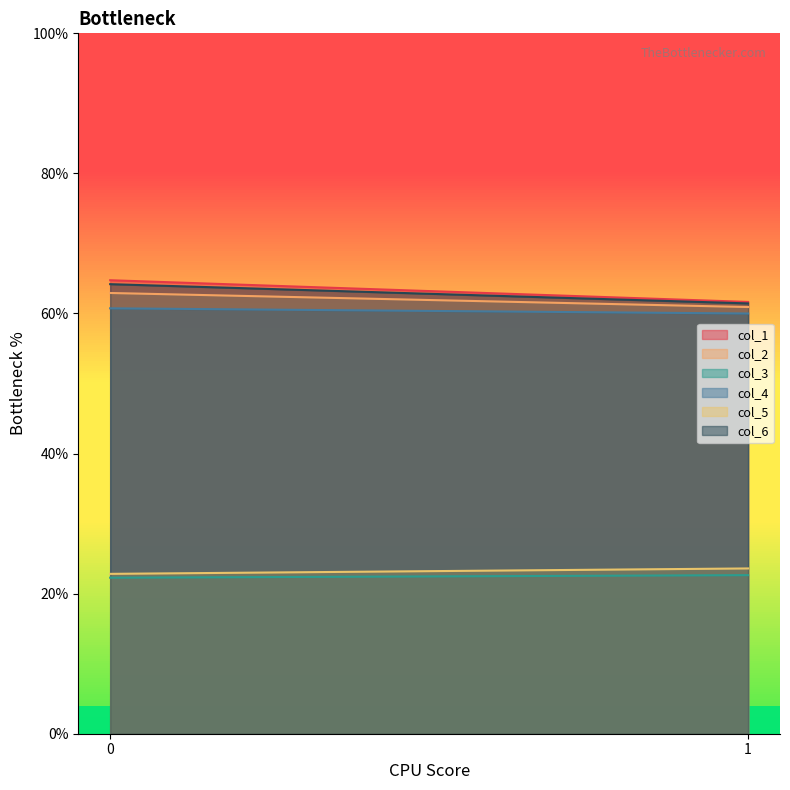

How many data points in col_2 are less than 62?

1